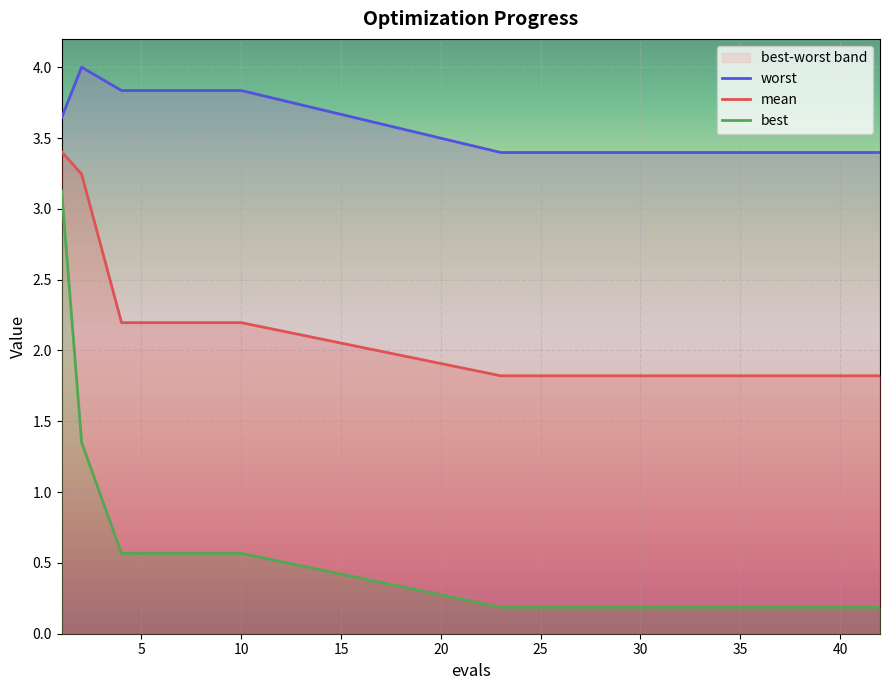

What is the highest value of the mean series?

3.4